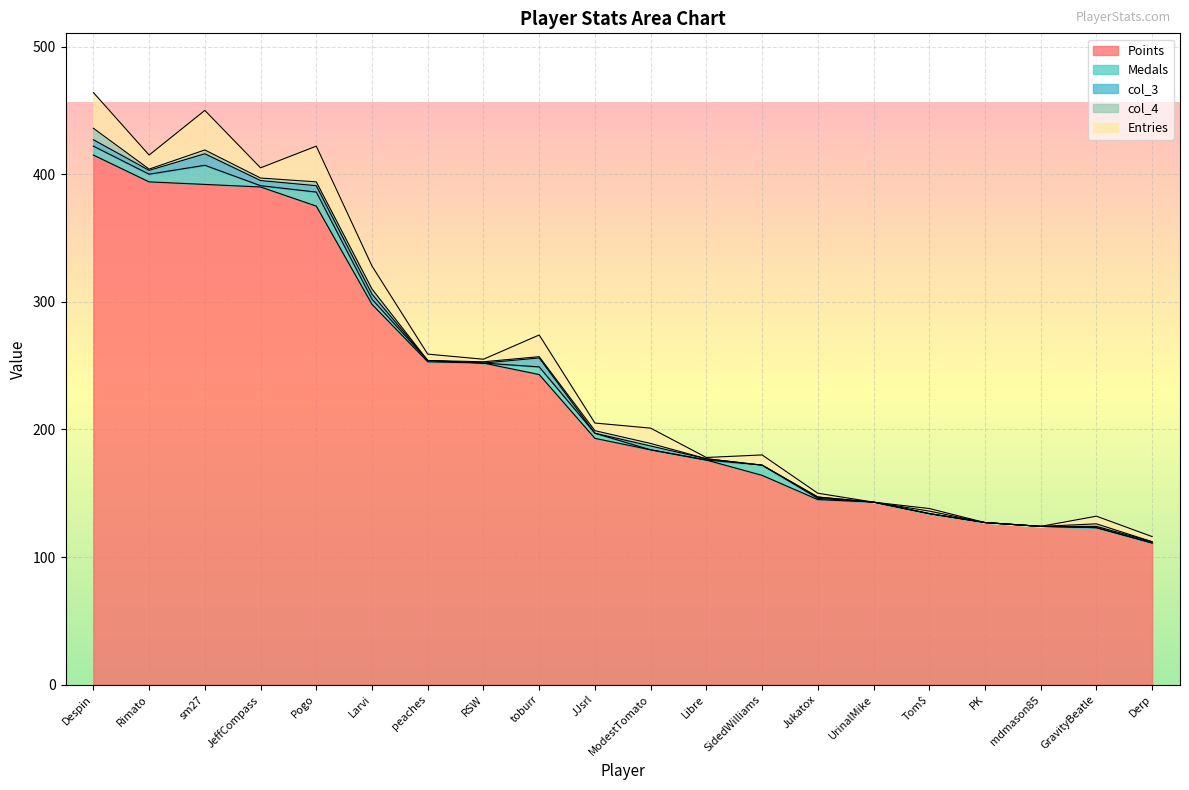

Is it true that col_4 equals 2 at Tom$?

True